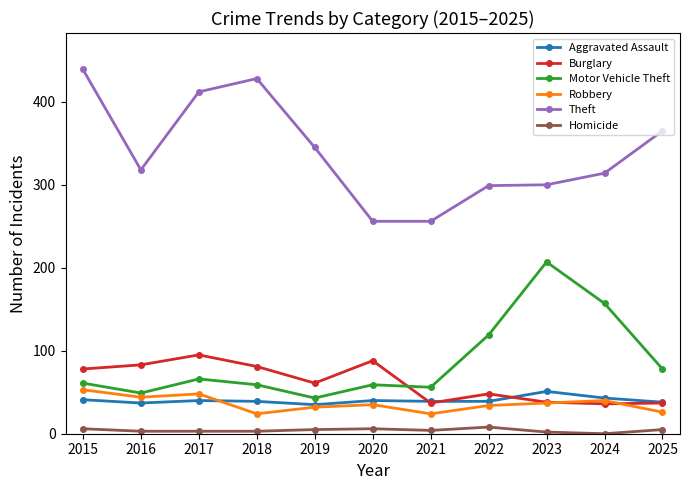

What is the difference between the maximum and minimum values in the Robbery series?

29